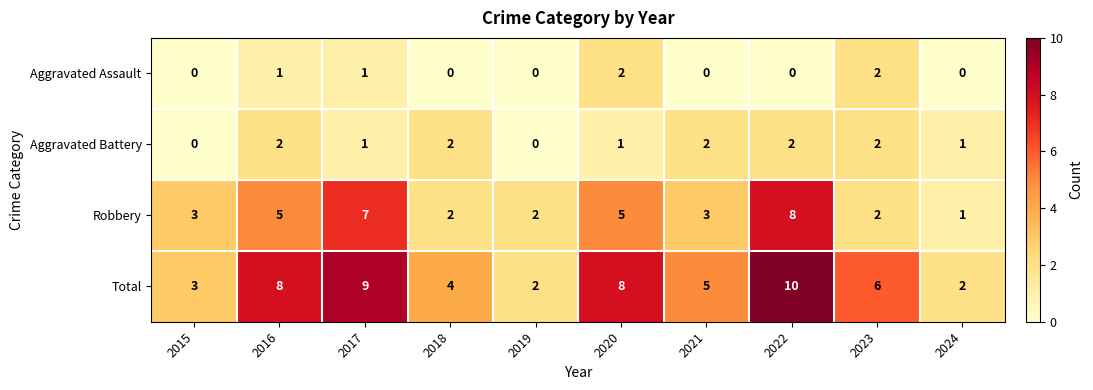

Which series has the largest total across all categories?

Total